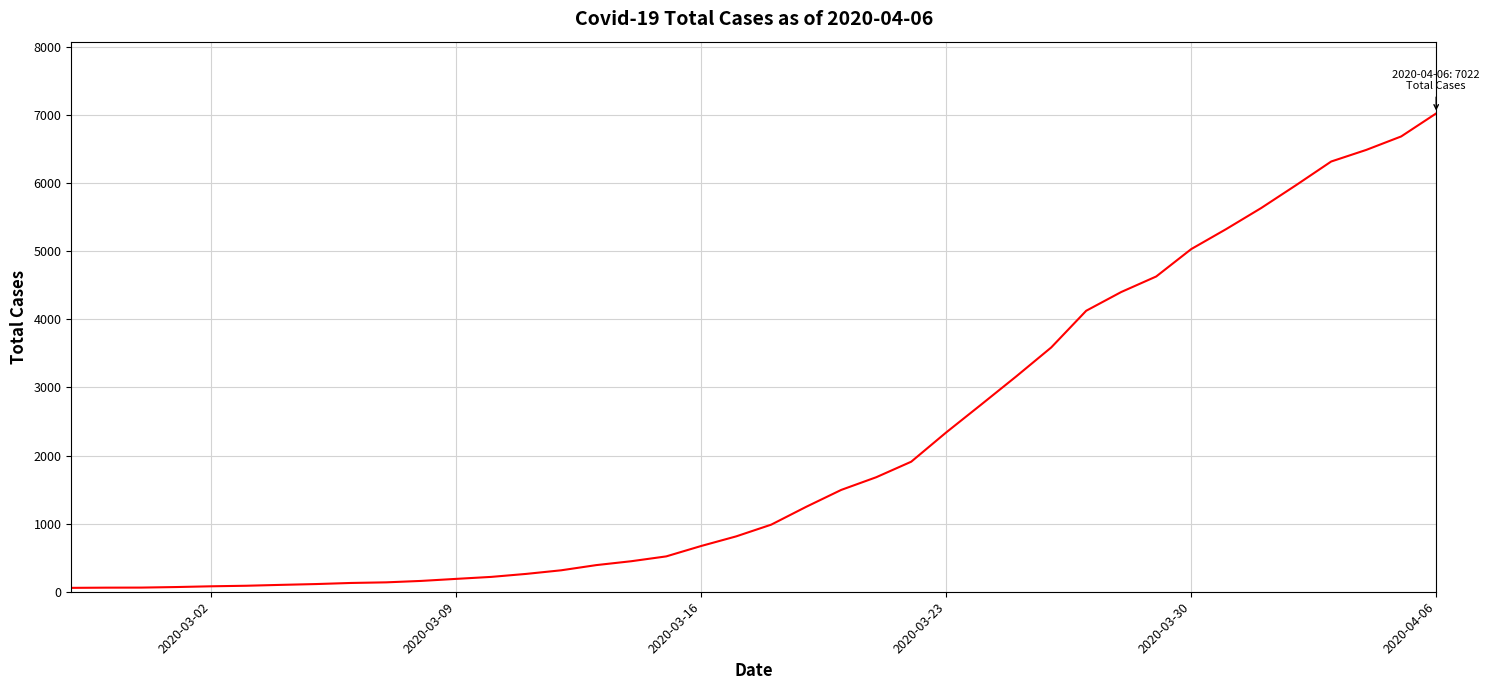

What is the greatest value displayed?

7022